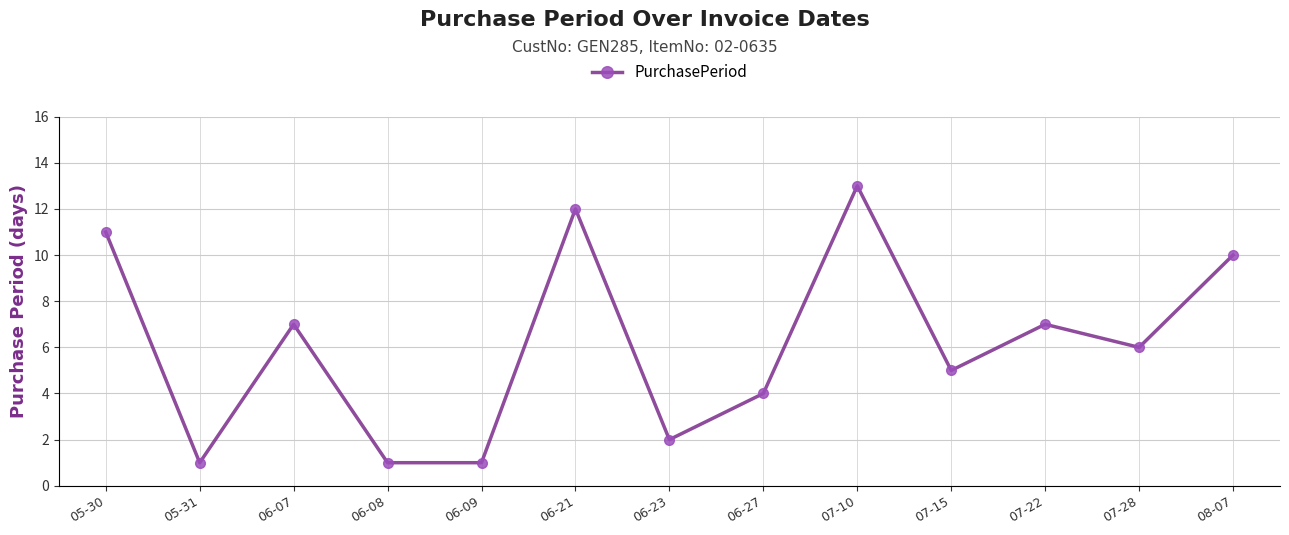

Is it true that the value at 07-28 is 6?

True